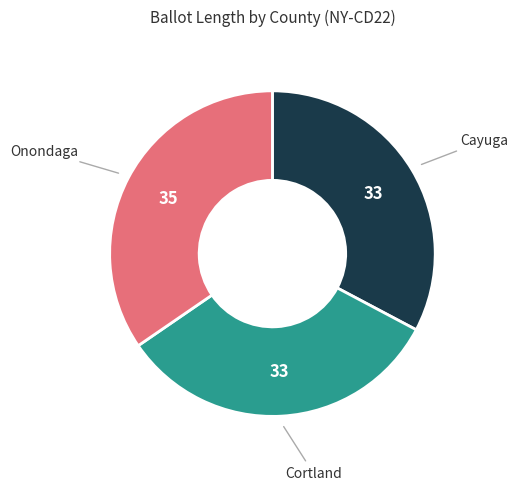

Count the number of slices in the pie.

3